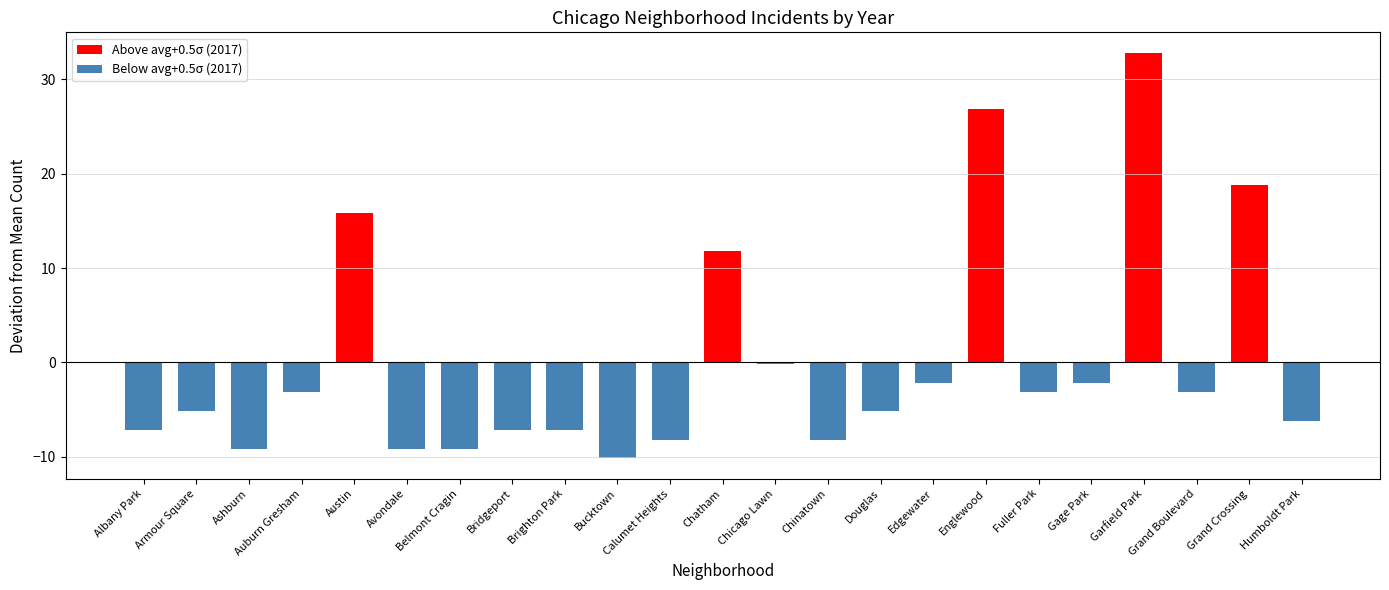

At which category does the chart reach its minimum across all series?

Bucktown